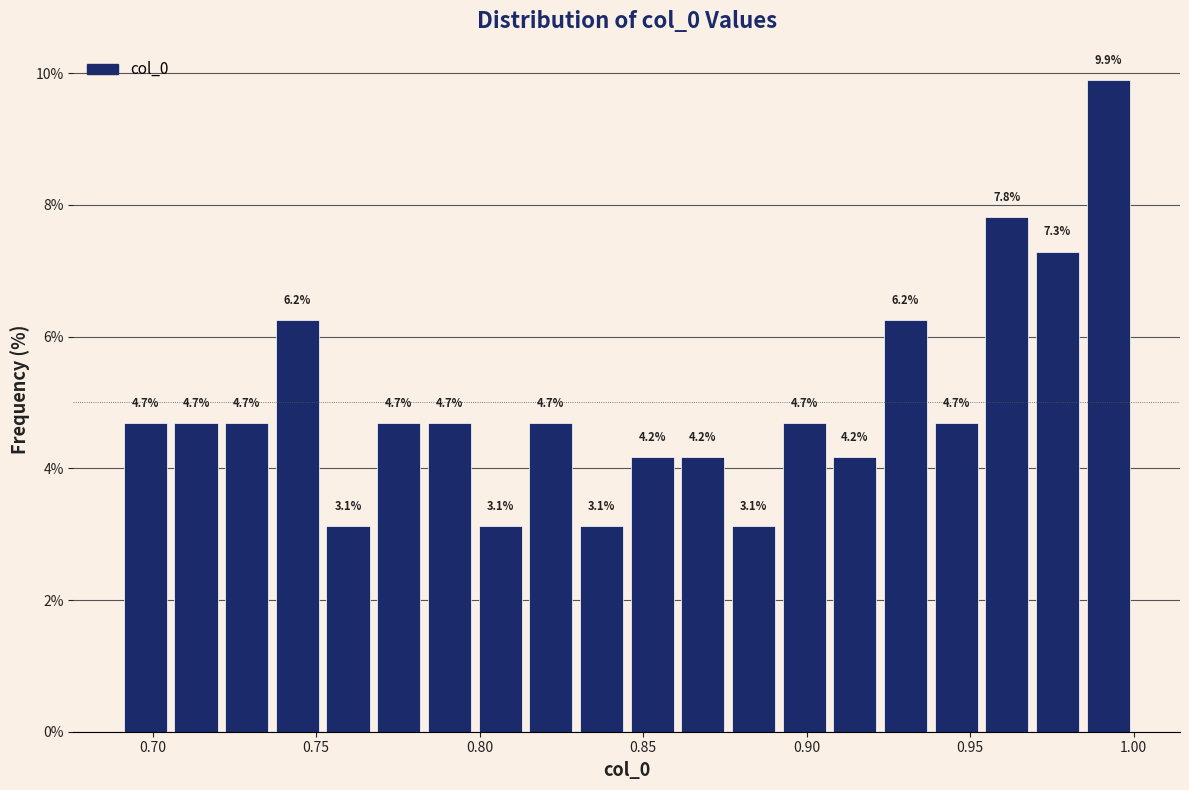

Read against the x-axis, roughly where is the centre of the tallest bar?

0.990